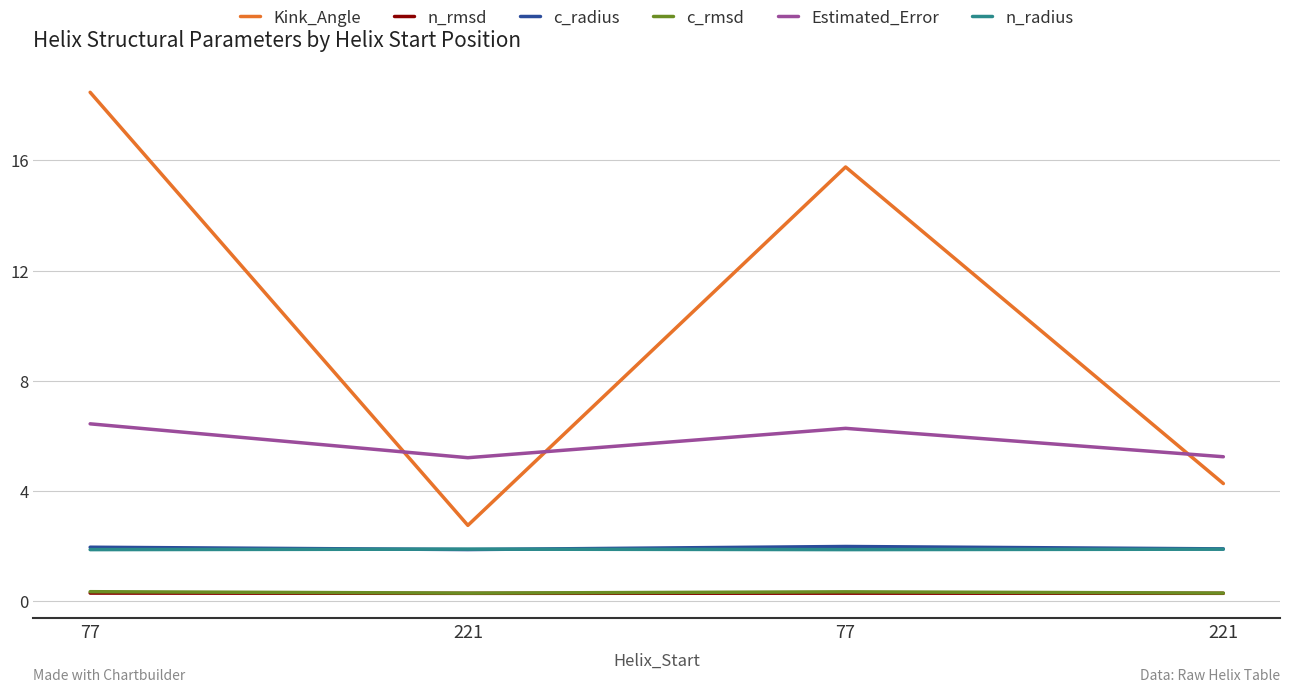

What are all the series names shown in the legend?

Kink_Angle, n_rmsd, c_radius, c_rmsd, Estimated_Error, n_radius